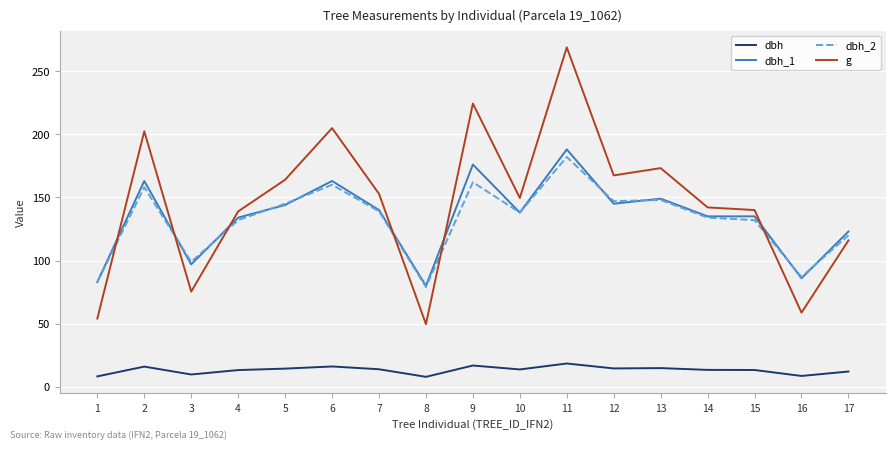

True or false: dbh_2 and dbh cross at least once.

False